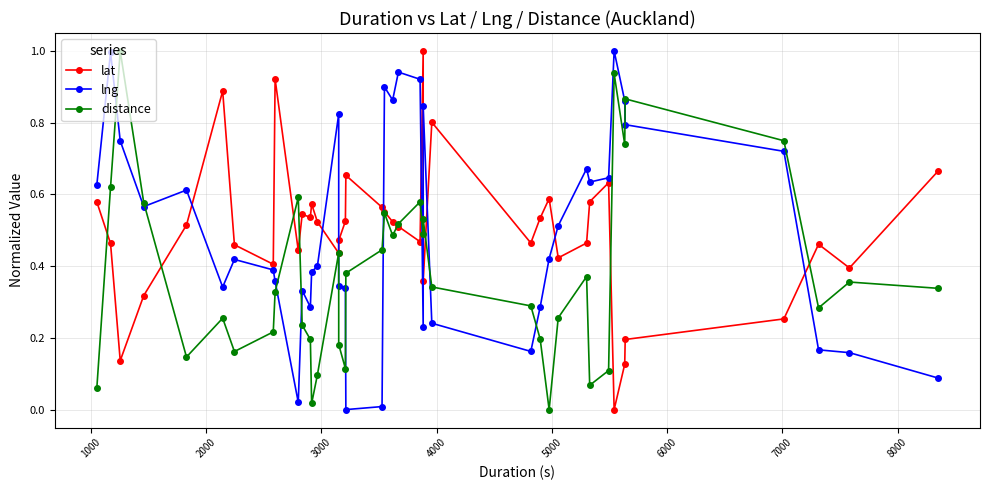

What is the average value of the lat series?

0.5